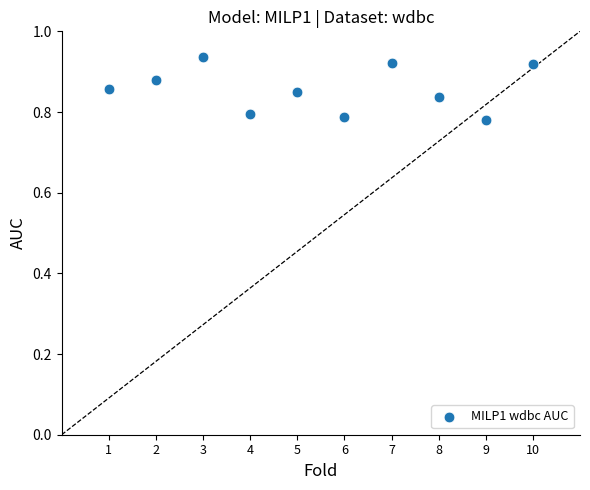

What is the average X value?

5.5